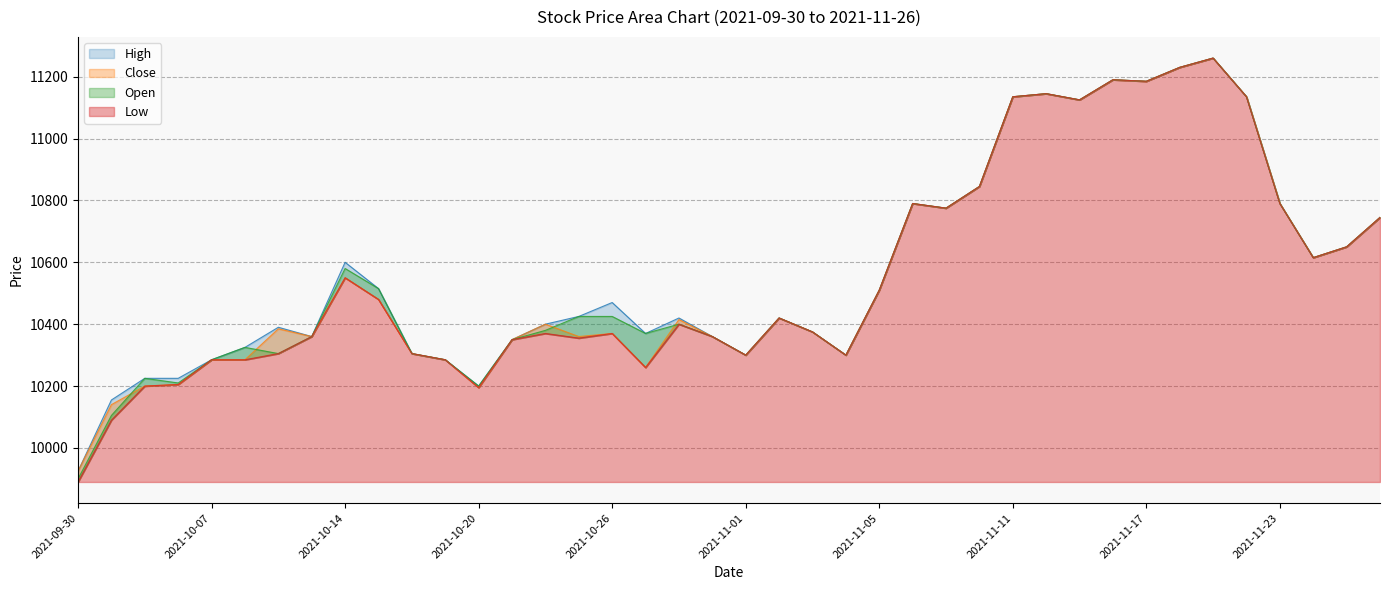

At which label is High closest to 10592?

2021-10-14